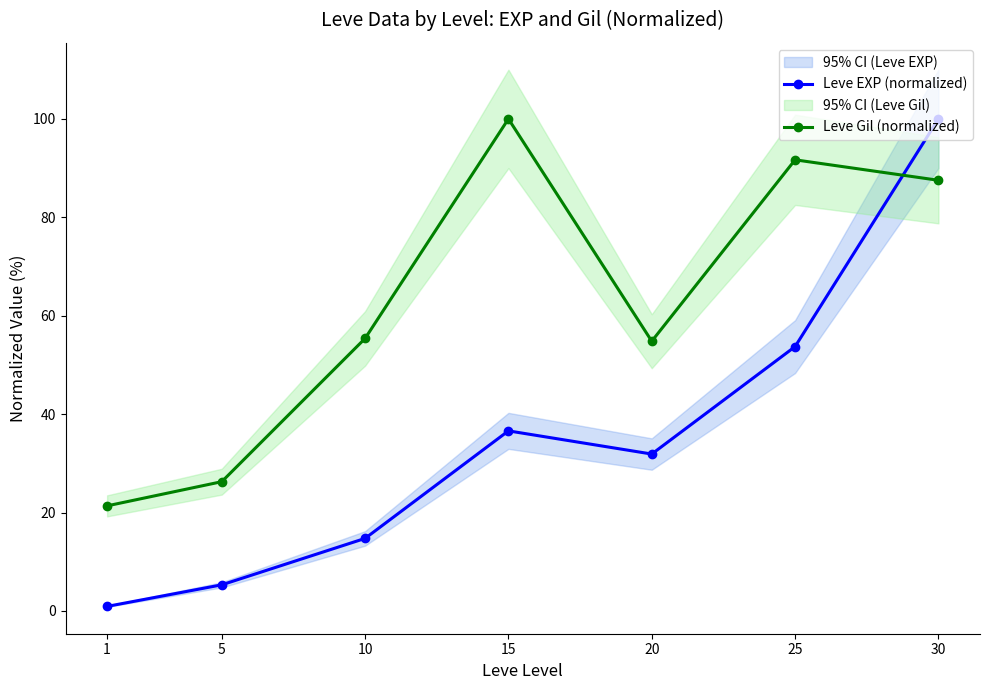

Rank the series at 10 from lowest to highest value.

Leve EXP (normalized), Leve Gil (normalized)